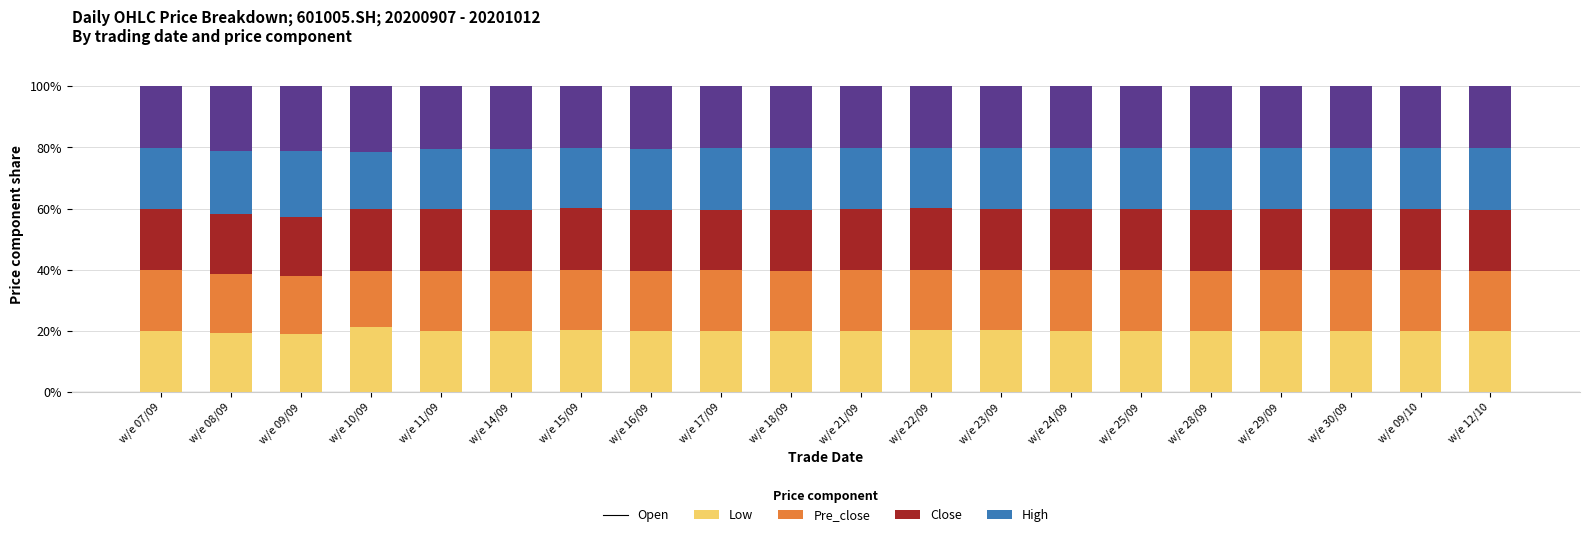

How many series are shown in this chart?

5